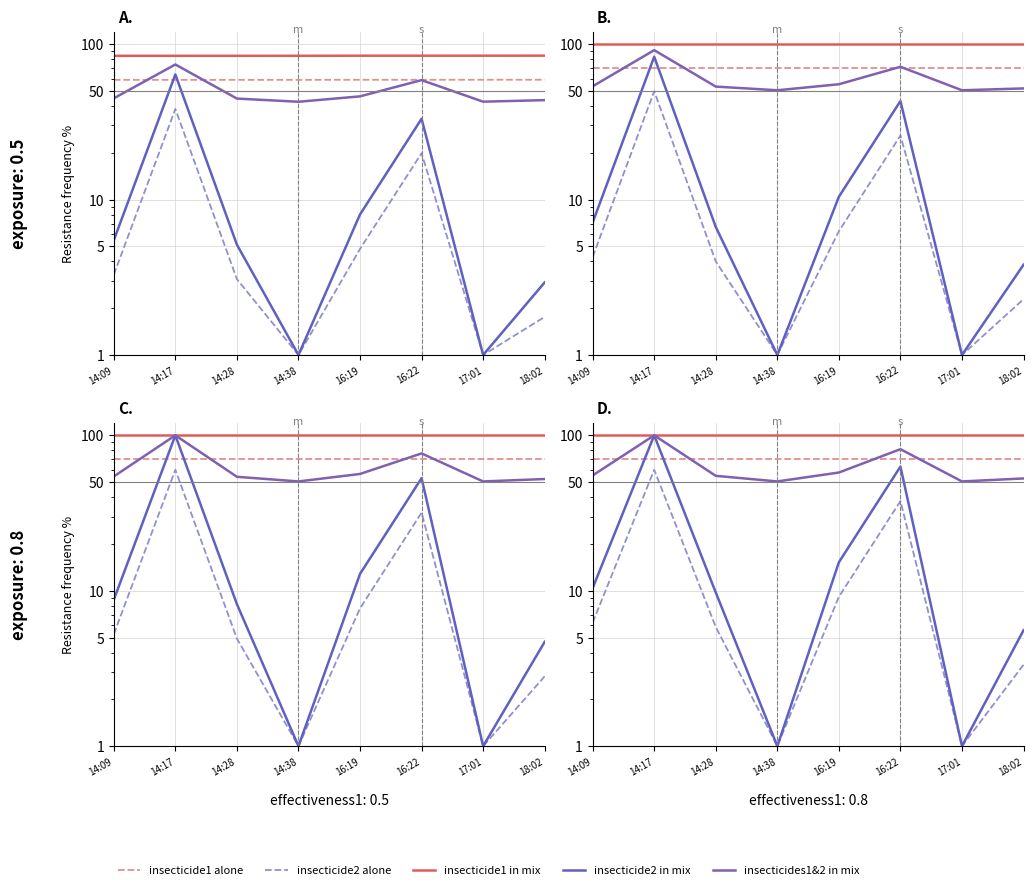

True or false: insecticide2 in mix has more than 2 points higher than both neighbors.

False